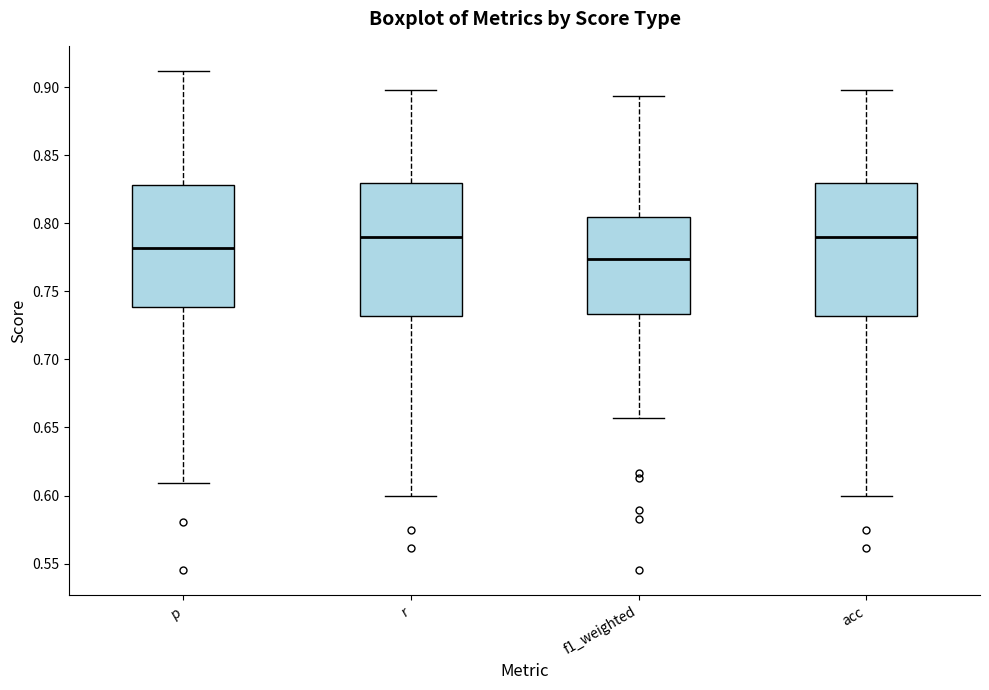

Reading left to right, transcribe this box plot: for each box, give where its median line is, the range the box spans, and where its two whiskers end, as read against the y-axis. The values are not printed on the chart, so give them approximately, as read against the axis.

p: median 0.780, box 0.740 to 0.830, whiskers 0.610 to 0.910
r: median 0.790, box 0.730 to 0.830, whiskers 0.600 to 0.900
f1_weighted: median 0.775, box 0.735 to 0.805, whiskers 0.655 to 0.895
acc: median 0.790, box 0.730 to 0.830, whiskers 0.600 to 0.900